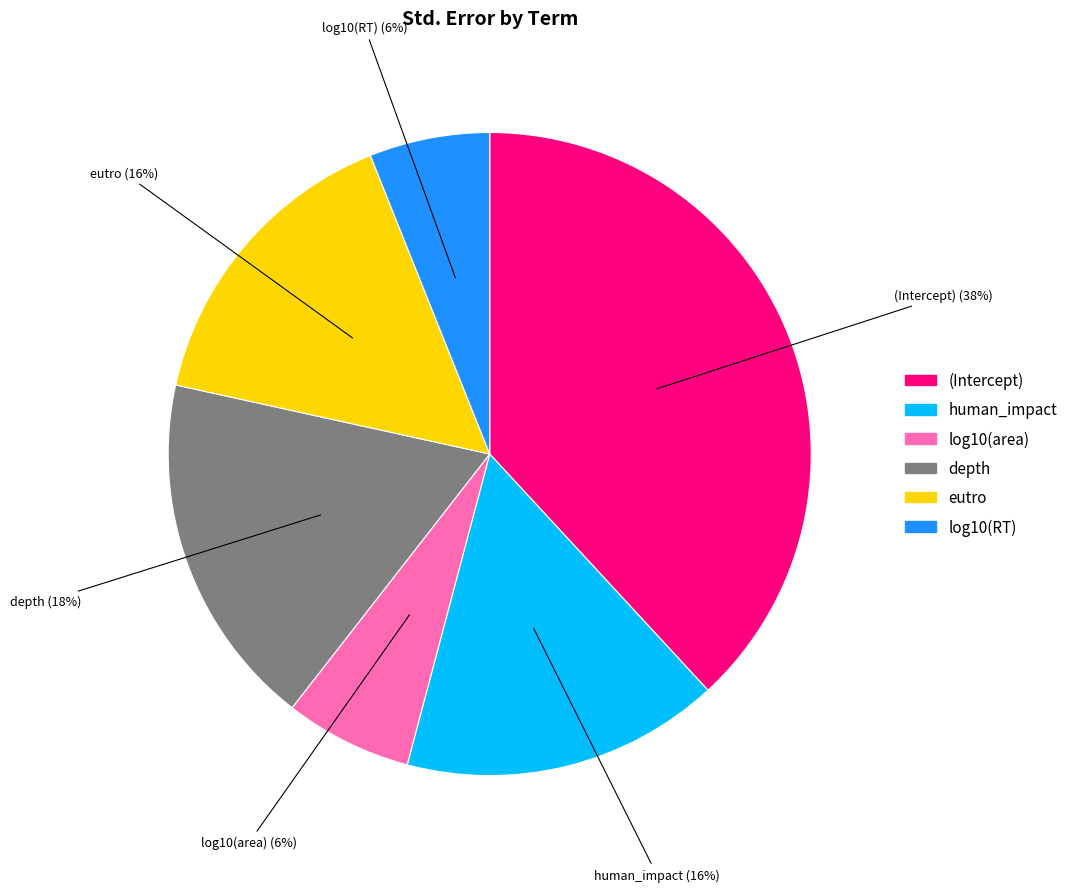

Is there any slice that represents more than half of the pie?

No